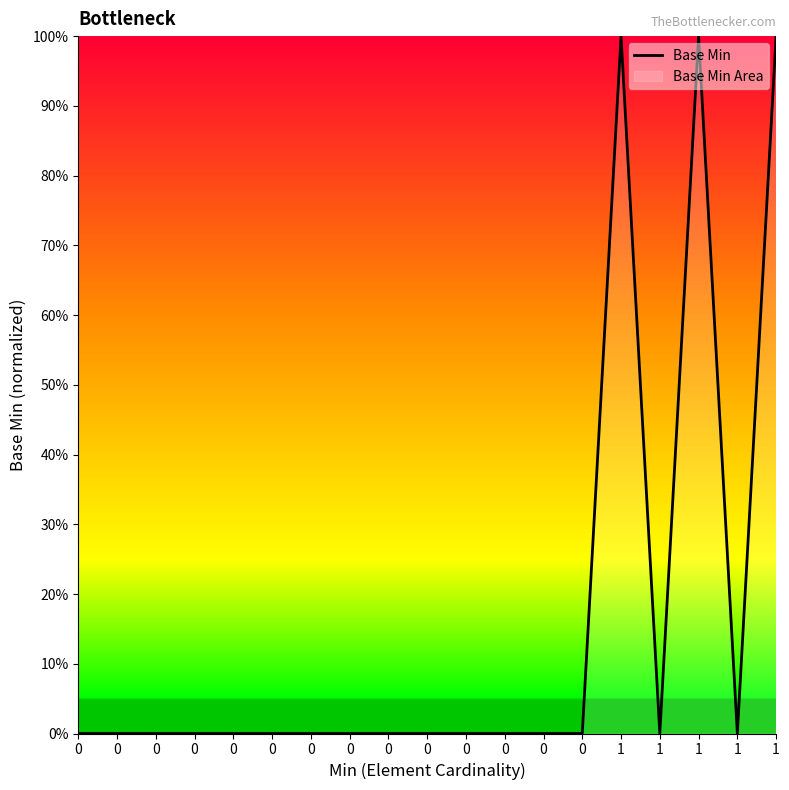

List the labels in order of value, largest first.

1, 1, 1, 0, 0, 0, 0, 0, 0, 0, 0, 0, 0, 0, 0, 0, 0, 1, 1